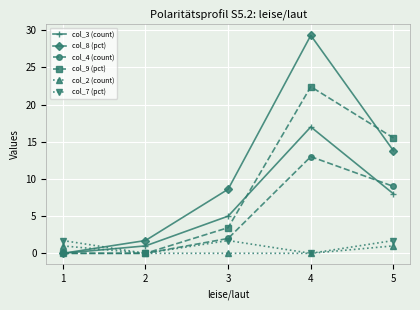

What is the difference between the second highest and second lowest values in the col_8 (pct) series?

12.1